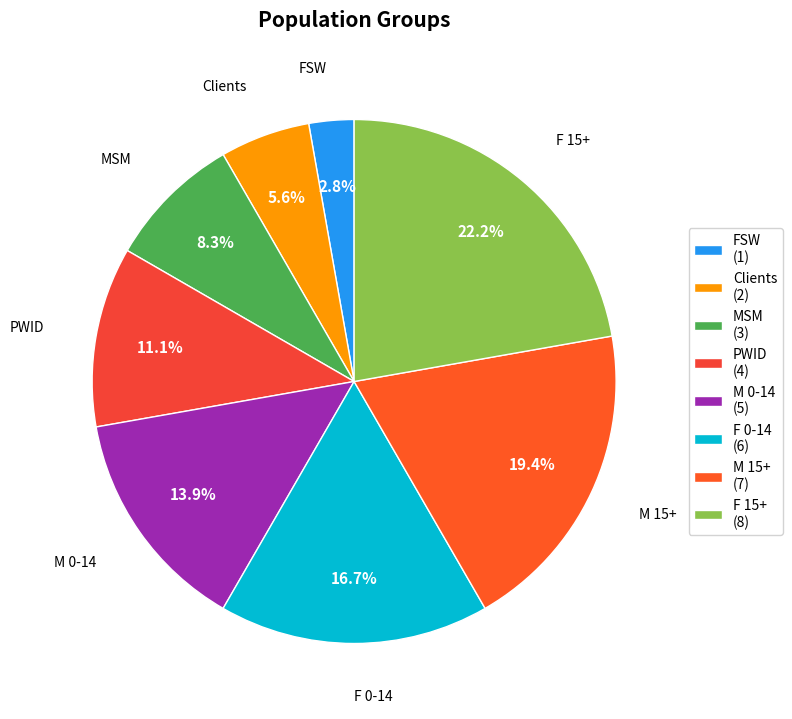

Between M 15+ and PWID, which is larger?

M 15+